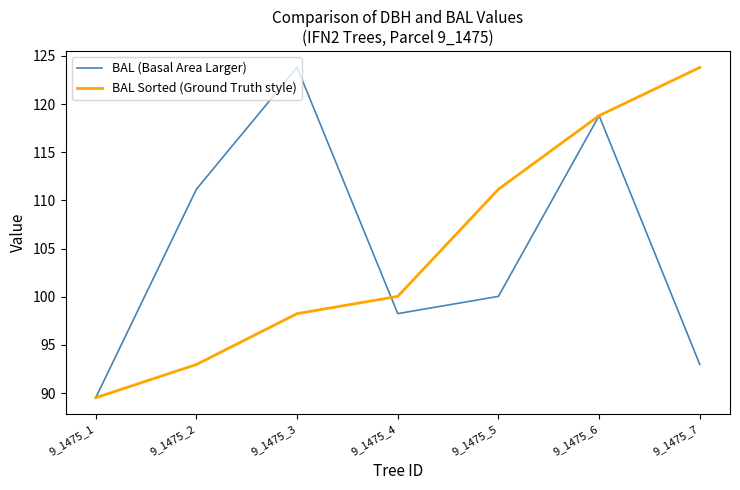

At 9_1475_5, list the series in order from smallest to largest.

BAL (Basal Area Larger), BAL Sorted (Ground Truth style)